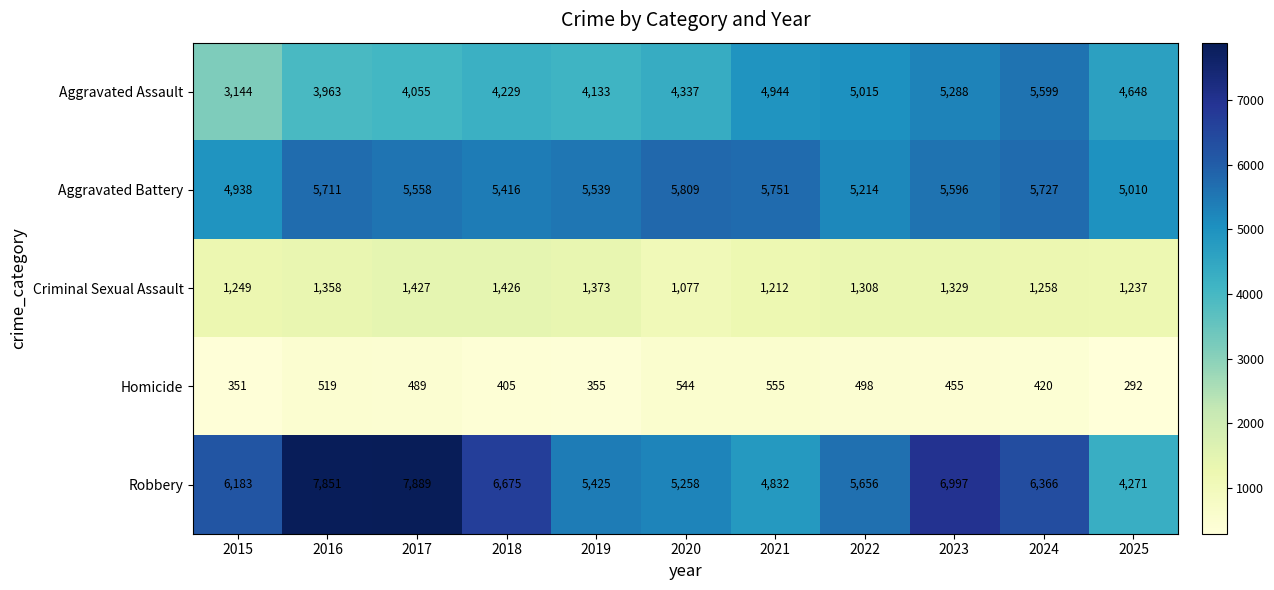

True or false: Criminal Sexual Assault has a value of 1358 at 2016.

True